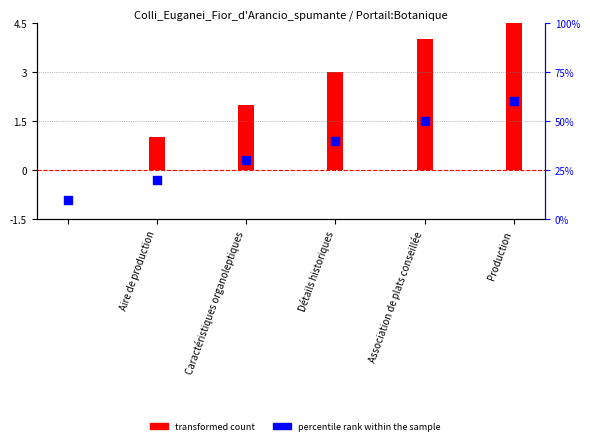

What is the ratio of the value at Détails historiques to the value at Production?

0.7